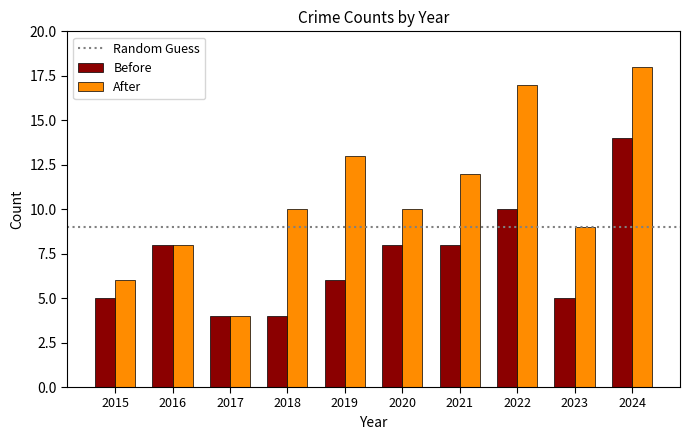

Reading left to right, what are all the values shown in this chart?

Before: 2015=5	2016=8	2017=4	2018=4	2019=6	2020=8	2021=8	2022=10	2023=5	2024=14
After: 2015=6	2016=8	2017=4	2018=10	2019=13	2020=10	2021=12	2022=17	2023=9	2024=18